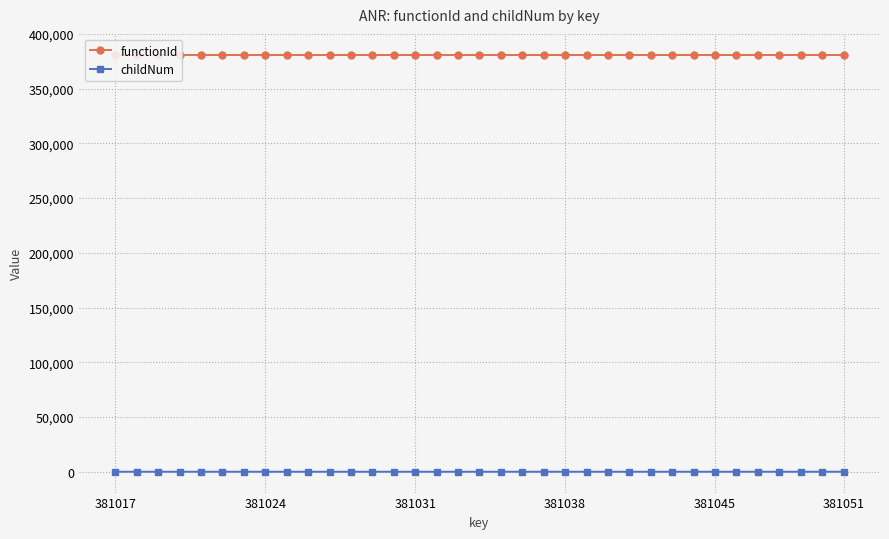

True or false: childNum has more than 1 interior local peaks.

True